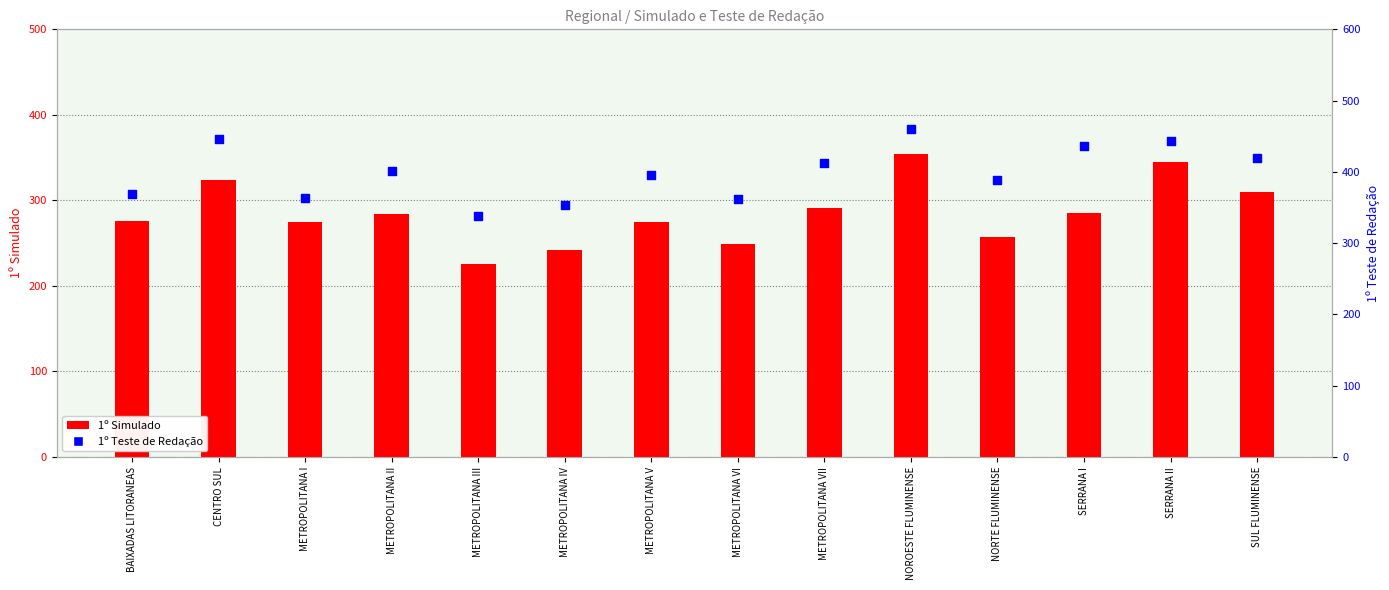

What is the total value across all series at SERRANA I?

722.1